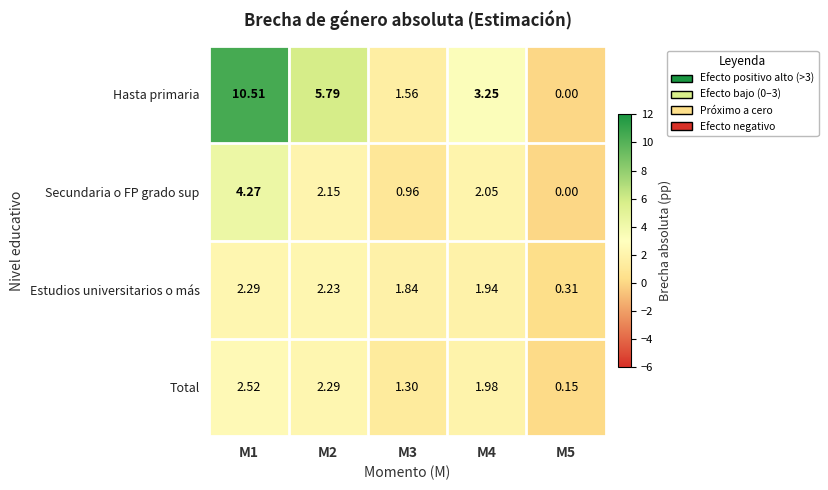

Which series has the largest range (max minus min)?

Hasta primaria